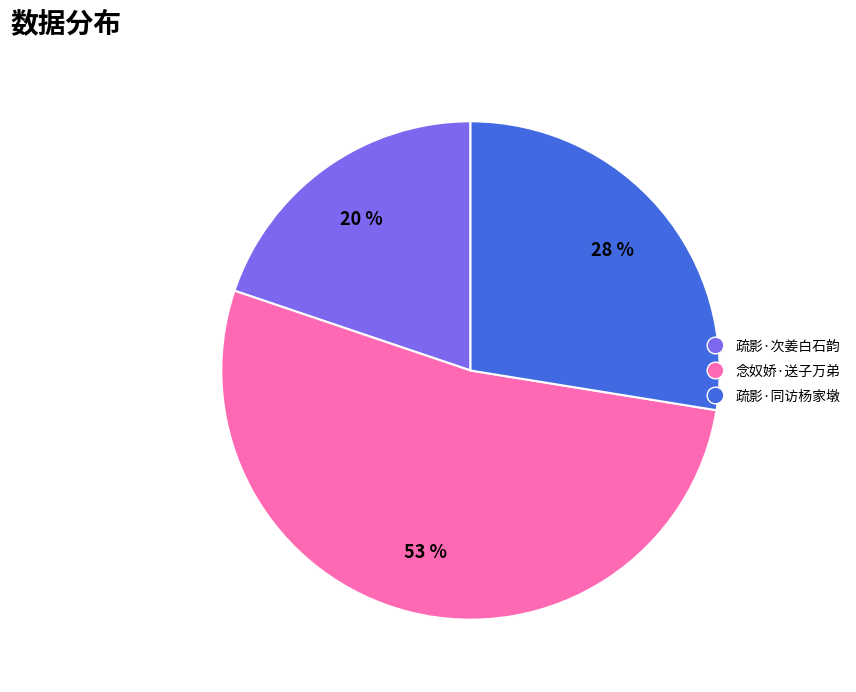

To the nearest percent, what is the average slice percentage?

33%